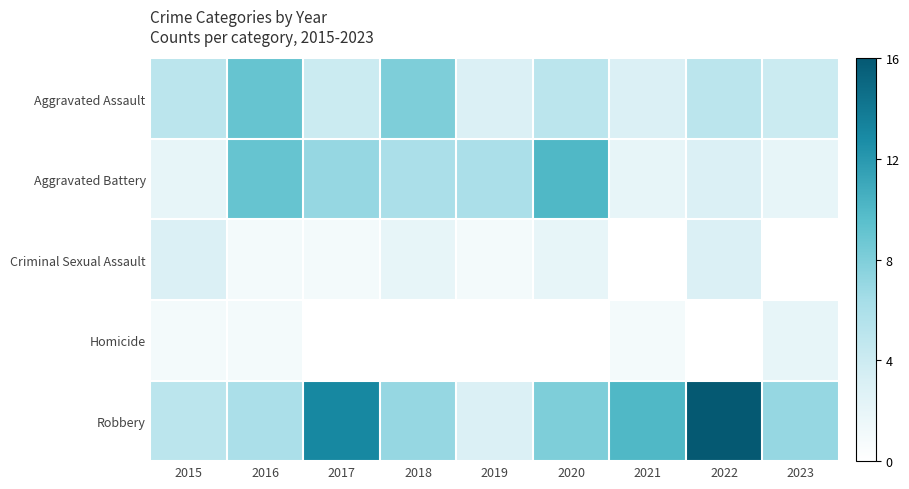

Count the number of categories in the chart.

9